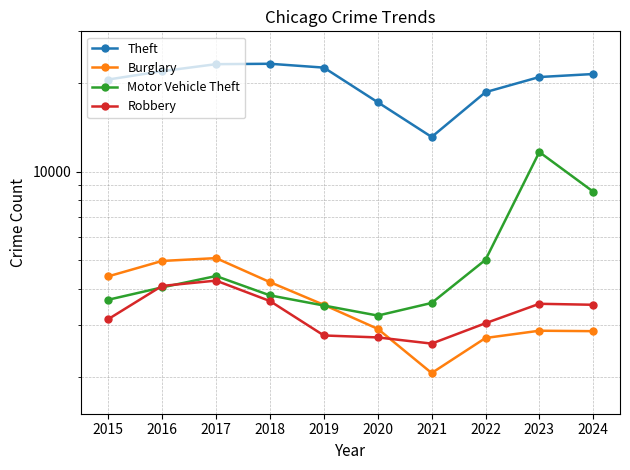

Reading left to right, extract all data points from this chart.

Theft: 2015=20561	2016=21955	2017=23194	2018=23268	2019=22577	2020=17209	2021=13113	2022=18628	2023=20971	2024=21472
Burglary: 2015=4398	2016=4964	2017=5076	2018=4205	2019=3519	2020=2916	2021=2063	2022=2715	2023=2874	2024=2864
Motor Vehicle Theft: 2015=3662	2016=4035	2017=4411	2018=3791	2019=3501	2020=3236	2021=3573	2022=5009	2023=11652	2024=8548
Robbery: 2015=3144	2016=4082	2017=4256	2018=3626	2019=2769	2020=2727	2021=2598	2022=3048	2023=3549	2024=3522